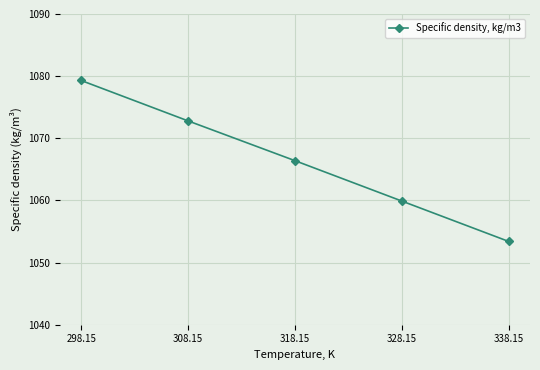

Reading right to left, extract all data points from this chart.

1053.4	1059.9	1066.4	1072.8	1079.3